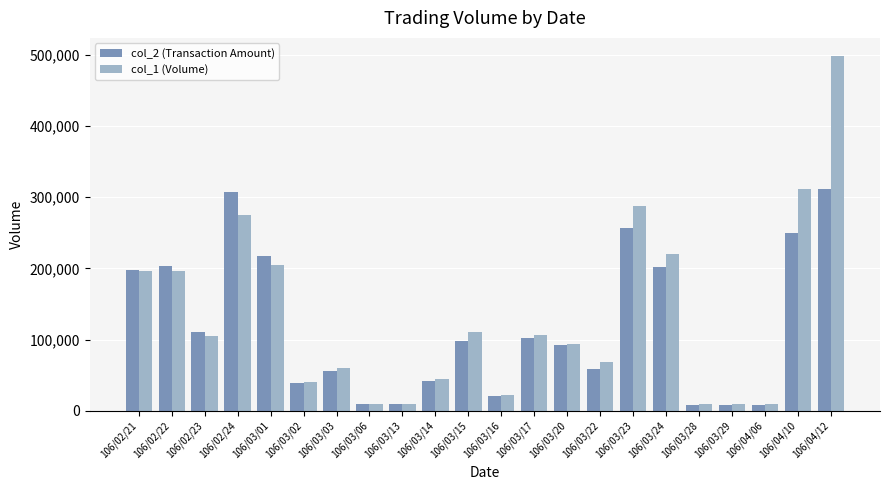

At which label does col_1 (Volume) reach its peak?

106/04/12